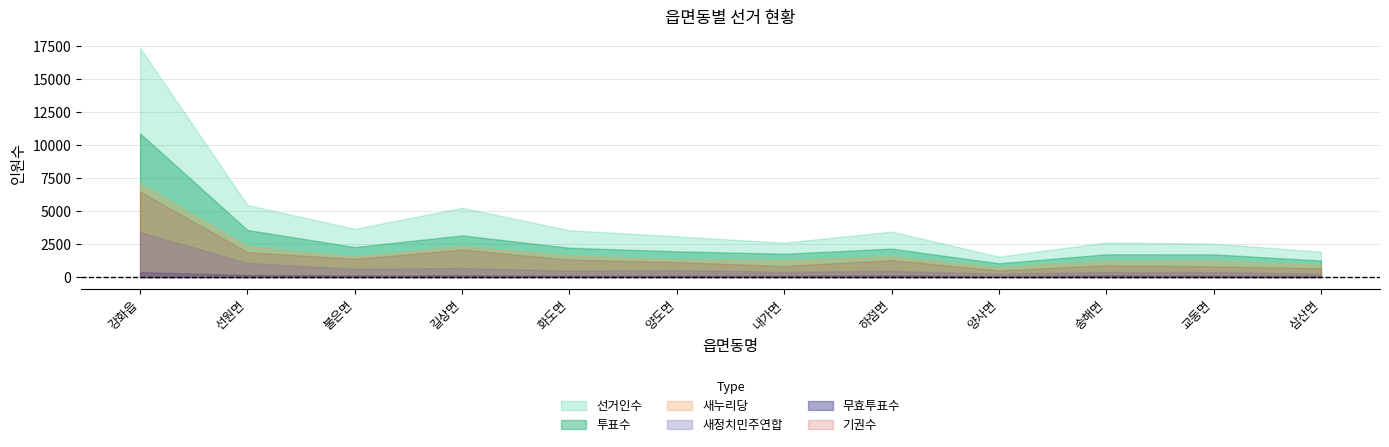

What is the approximate value of 새누리당 at 송해면?

1227